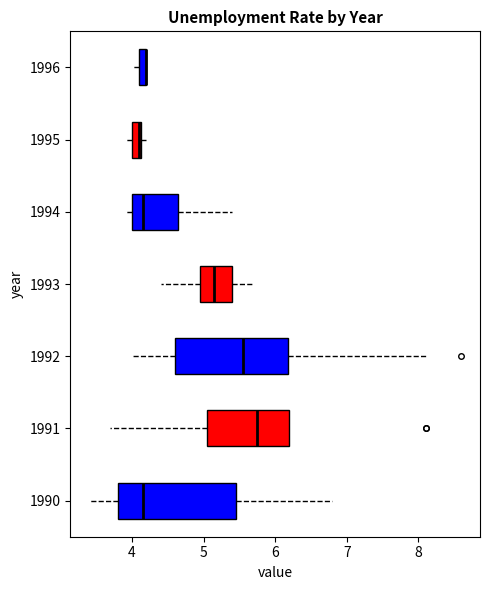

Where does the left whisker of the box at y = 1994 end on the x-axis? The values are not printed on the chart, so give them approximately, as read against the axis.

3.9